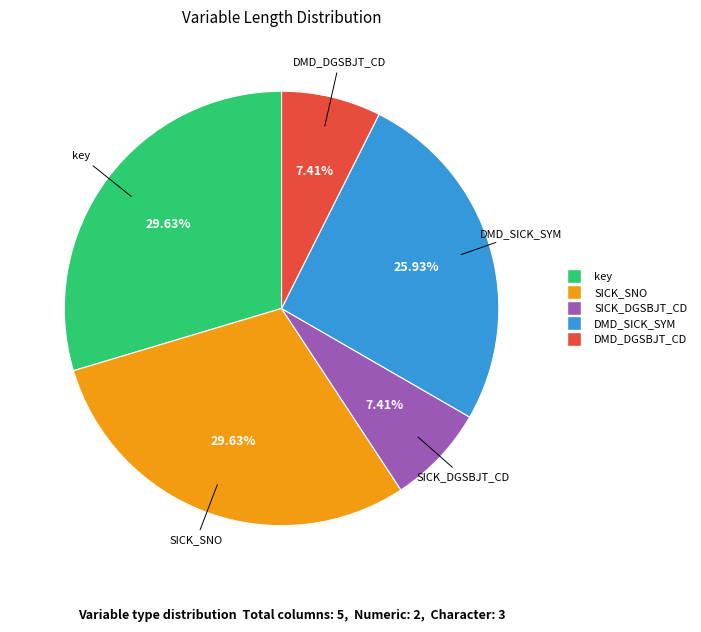

How many slices are in this pie chart?

5